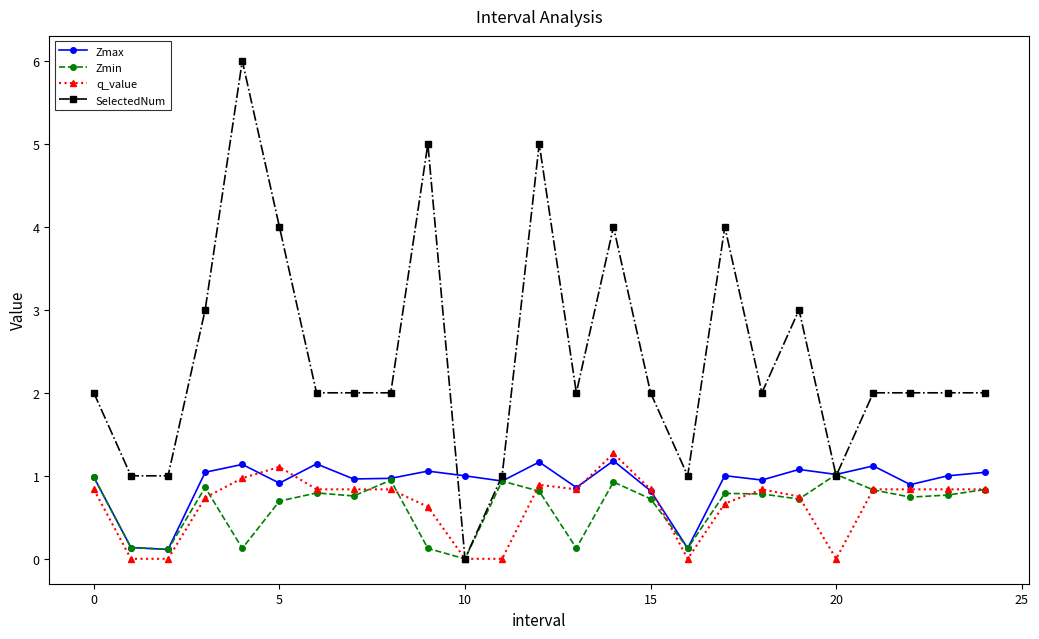

What is the value of the SelectedNum point at the 23rd from the left?

2.0